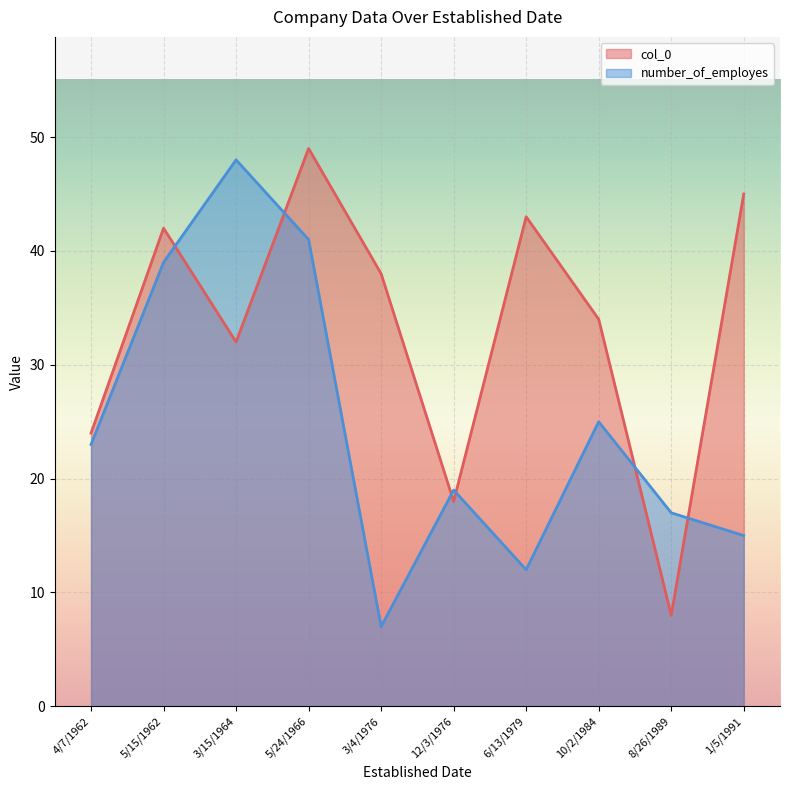

List the series in order of their overall mean, lowest first.

number_of_employes, col_0